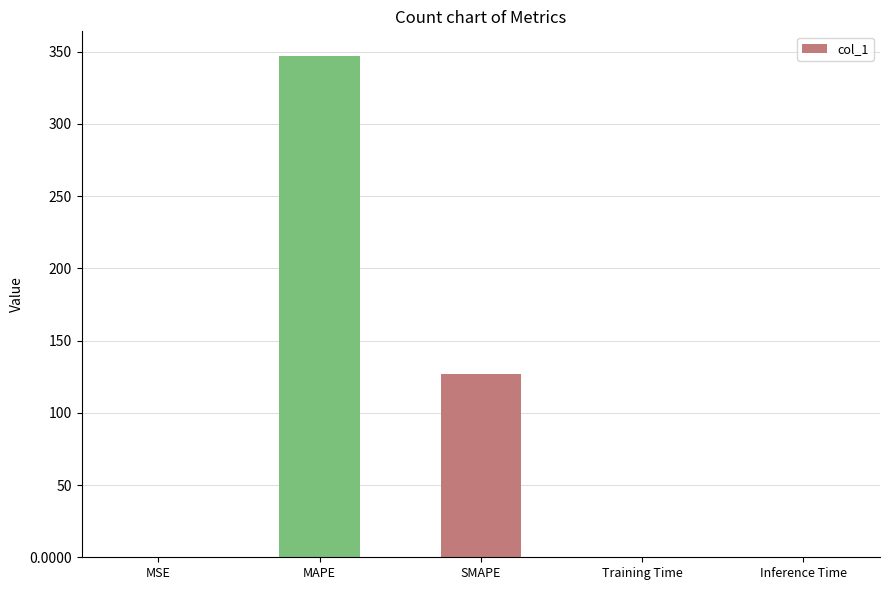

What is the sum of the values at MAPE and SMAPE?

473.5